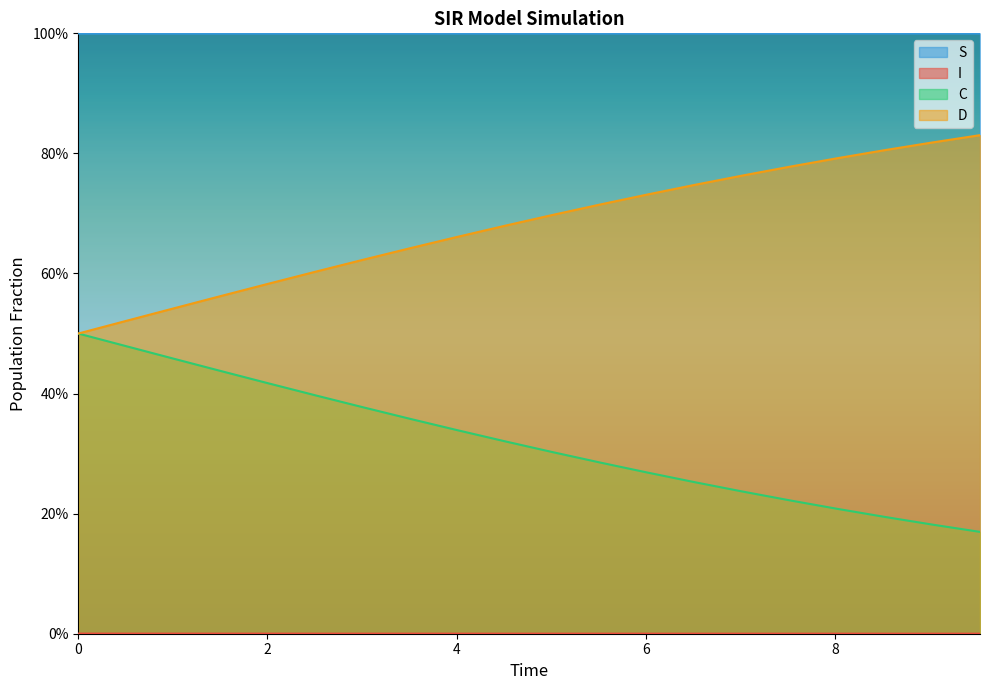

Which series has the largest total across all categories?

S